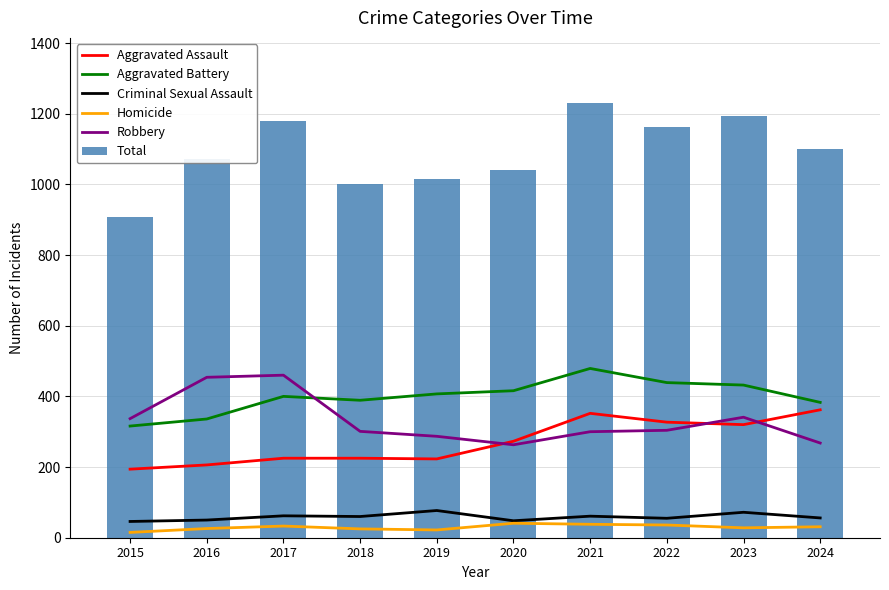

Does the chart contain stacked bars?

No